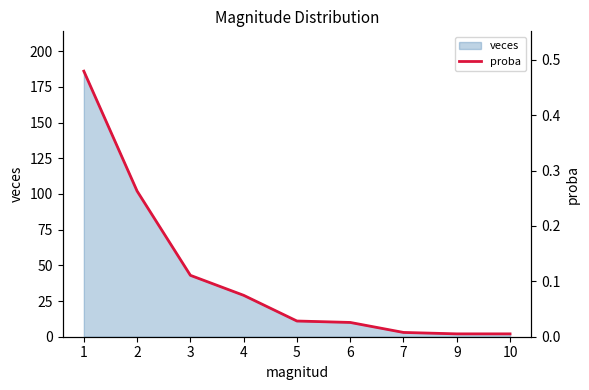

At which category does the chart reach its minimum across all series?

9